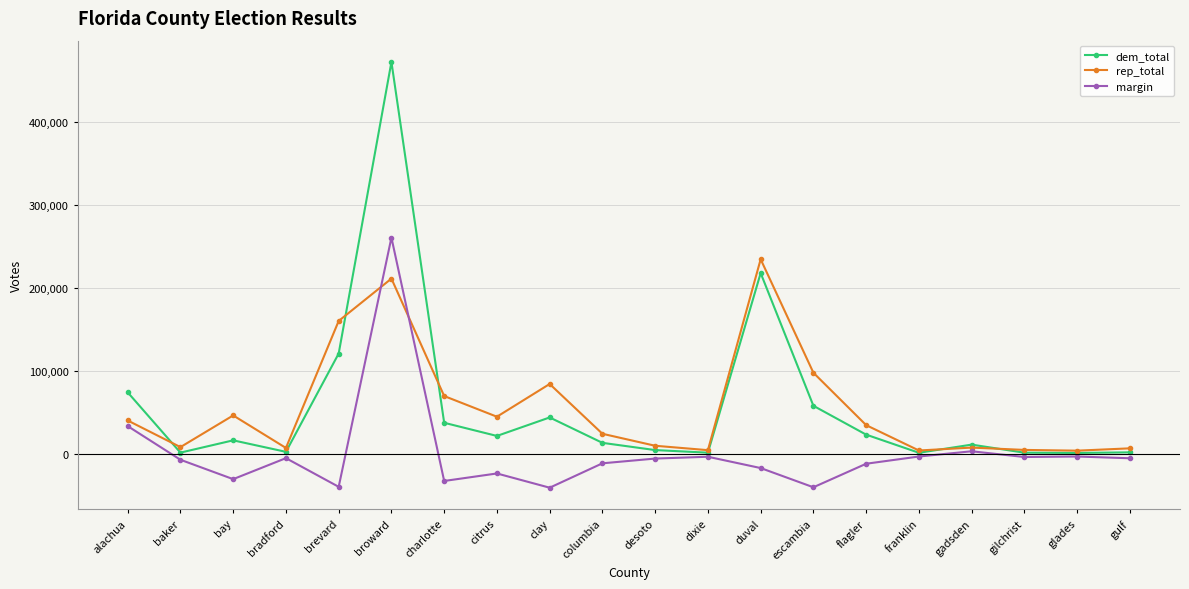

Which series has the widest spread of values?

dem_total